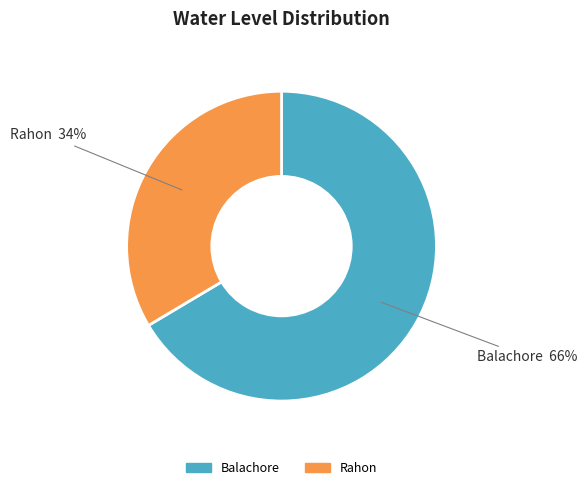

How many slices are in this pie chart?

2